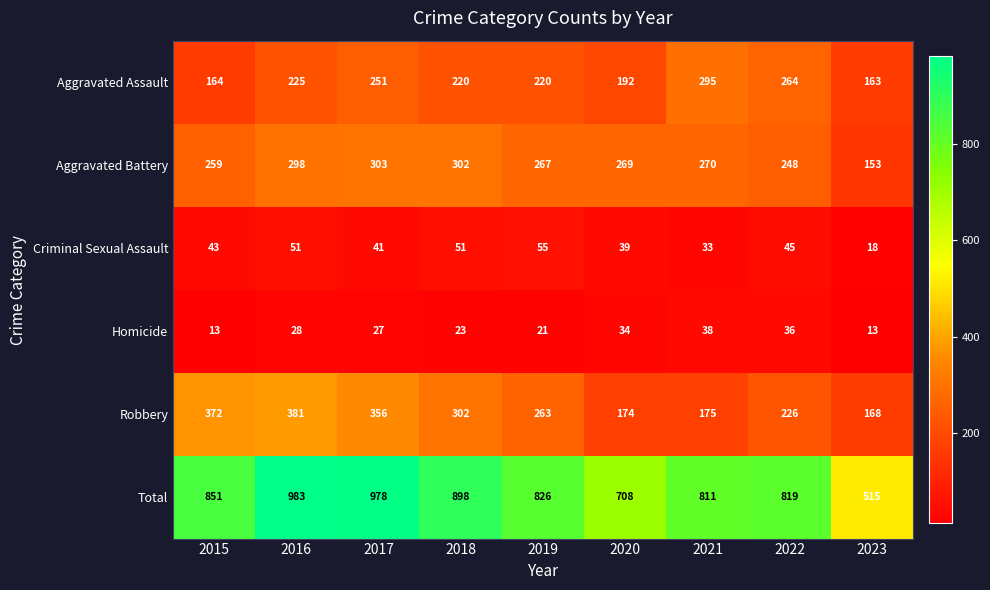

At which category is the sum across all series the highest?

2016